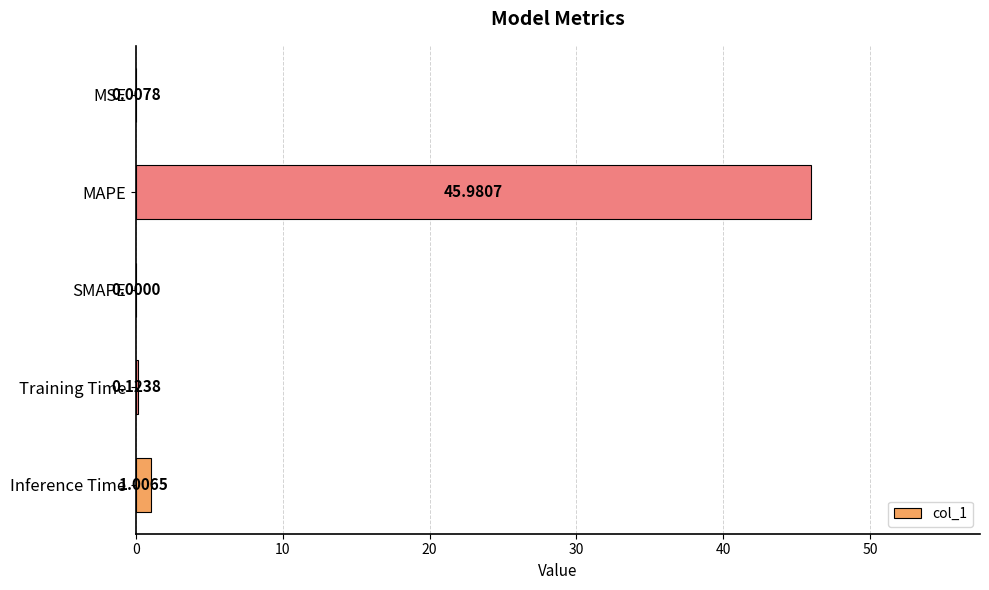

Where is the data nearest to the value 22?

Inference Time